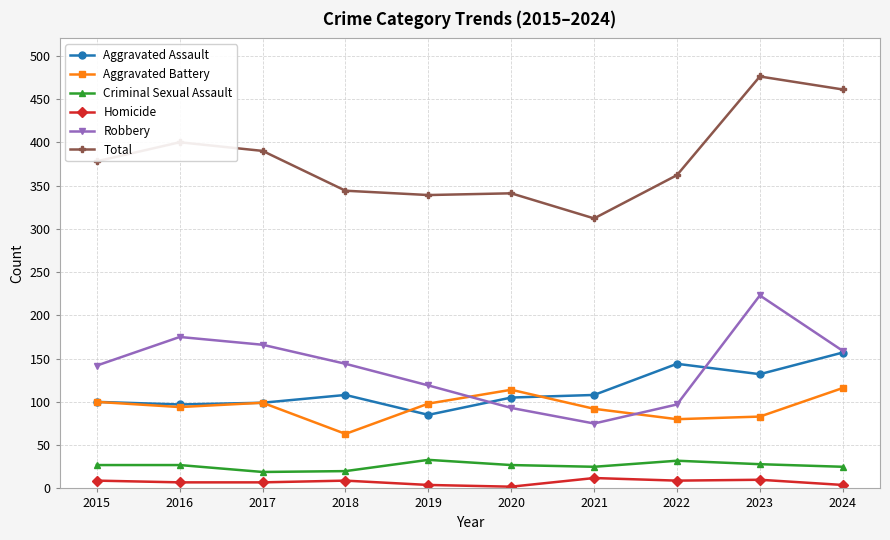

Is it true that Criminal Sexual Assault equals 20 at 2018?

True